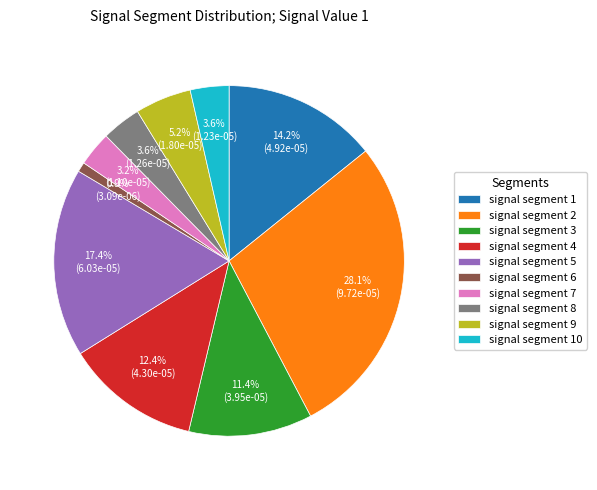

Does signal segment 6 represent more than half of the total?

No